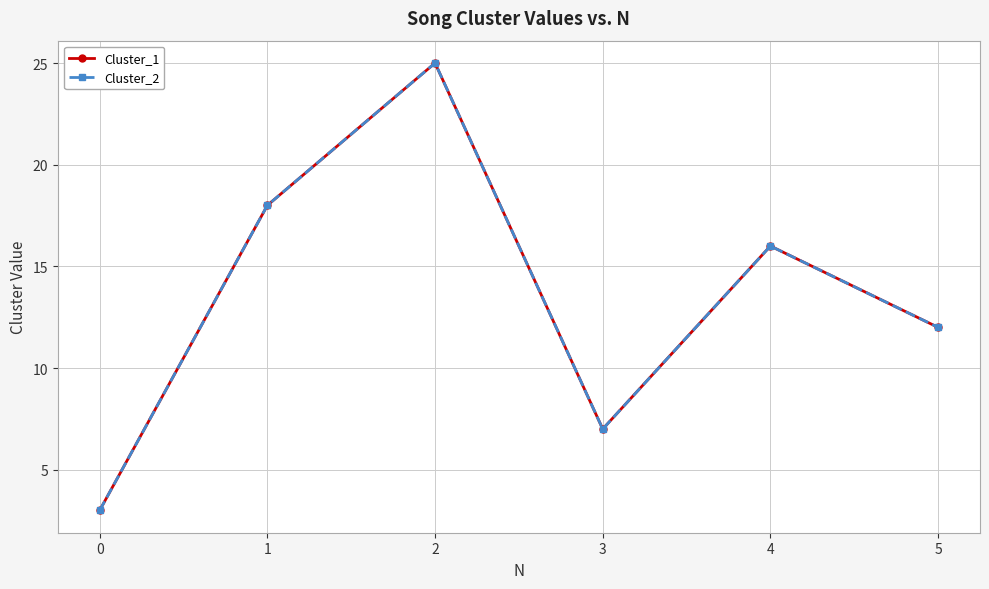

What is the sum of the Cluster_1 values at 3 and 0?

10